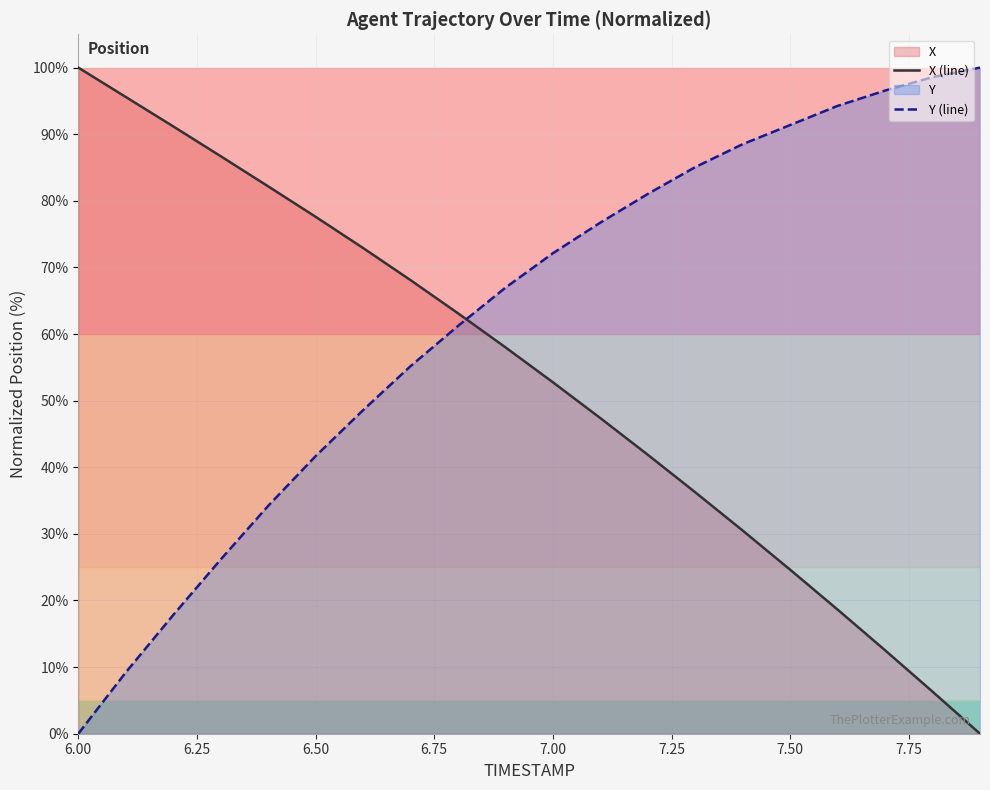

Reading left to right, what are all the values shown in this chart?

X (line): 100.0	95.6	91.2	86.7	82.2	77.6	72.9	68.1	63.1	58.0	52.8	47.4	41.9	36.2	30.5	24.6	18.6	12.5	6.3	0.0
Y (line): 0.0	9.2	17.8	26.1	34.2	41.7	48.6	55.2	61.2	67.0	72.1	76.7	81.0	85.1	88.5	91.4	94.3	96.6	98.6	100.0